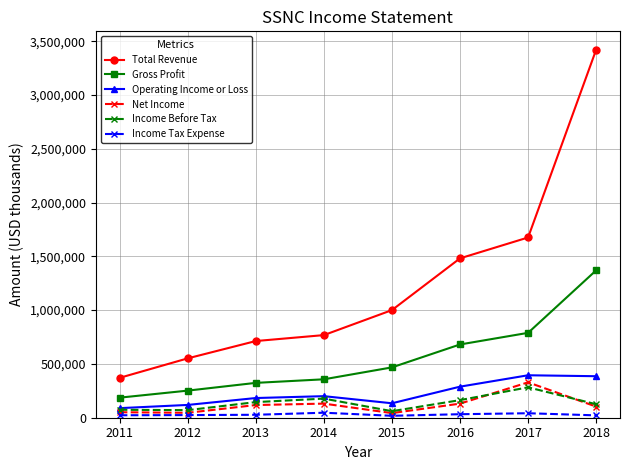

What is the difference between the Income Before Tax values at 2012 and 2018?

54600